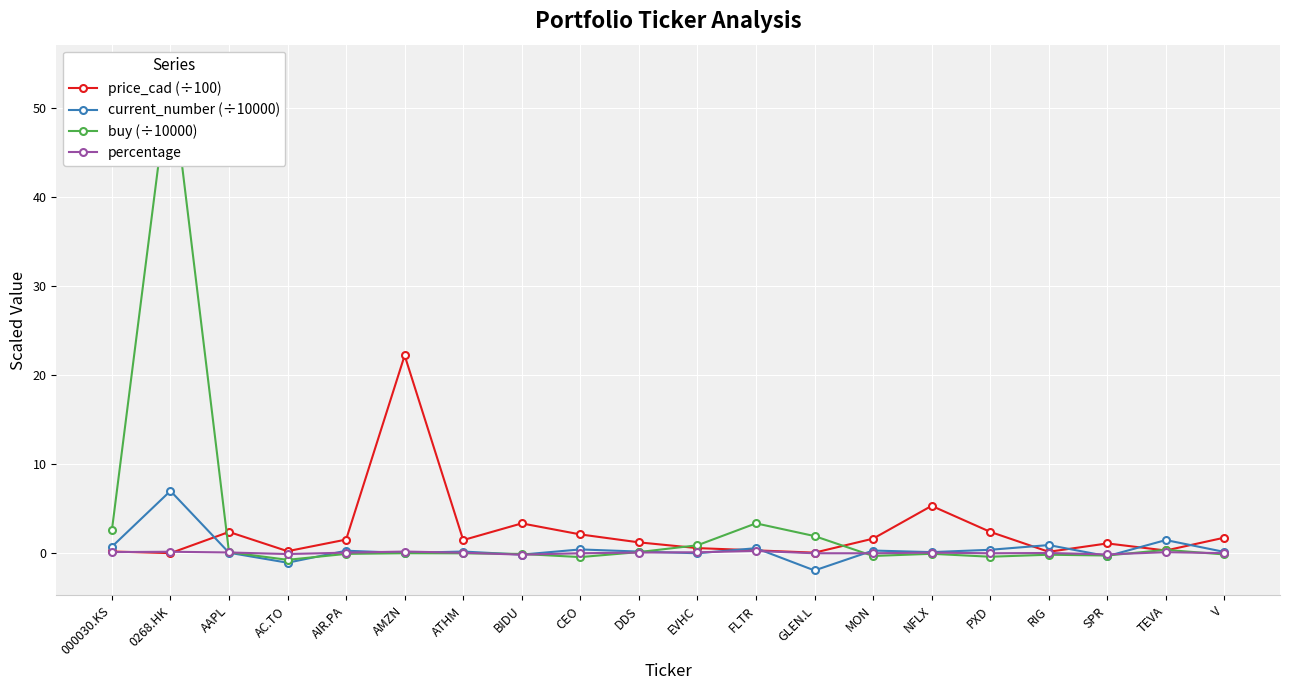

Between AAPL and V, which series saw the biggest shift?

price_cad (÷100)